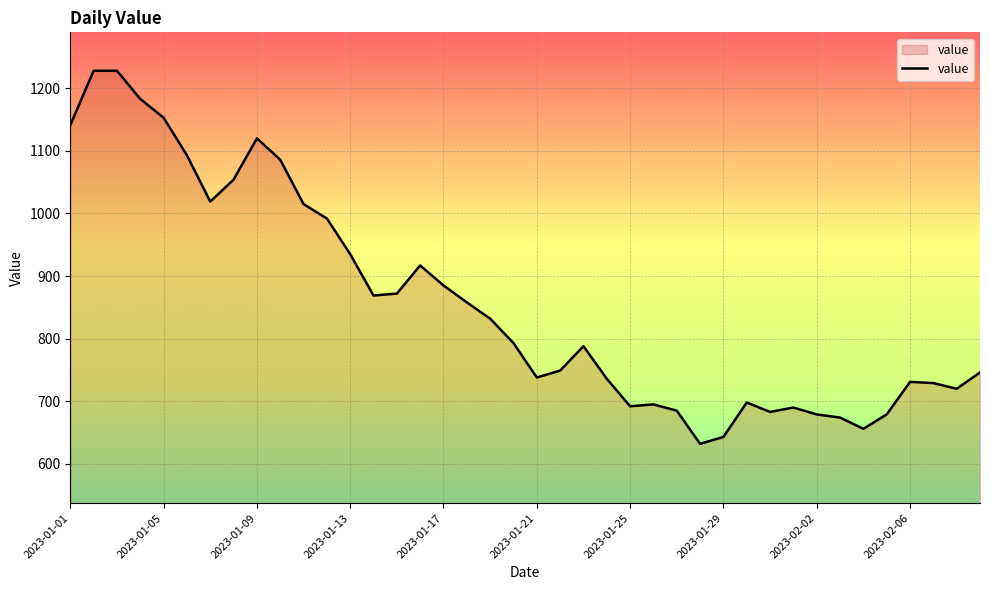

What is the average value?

858